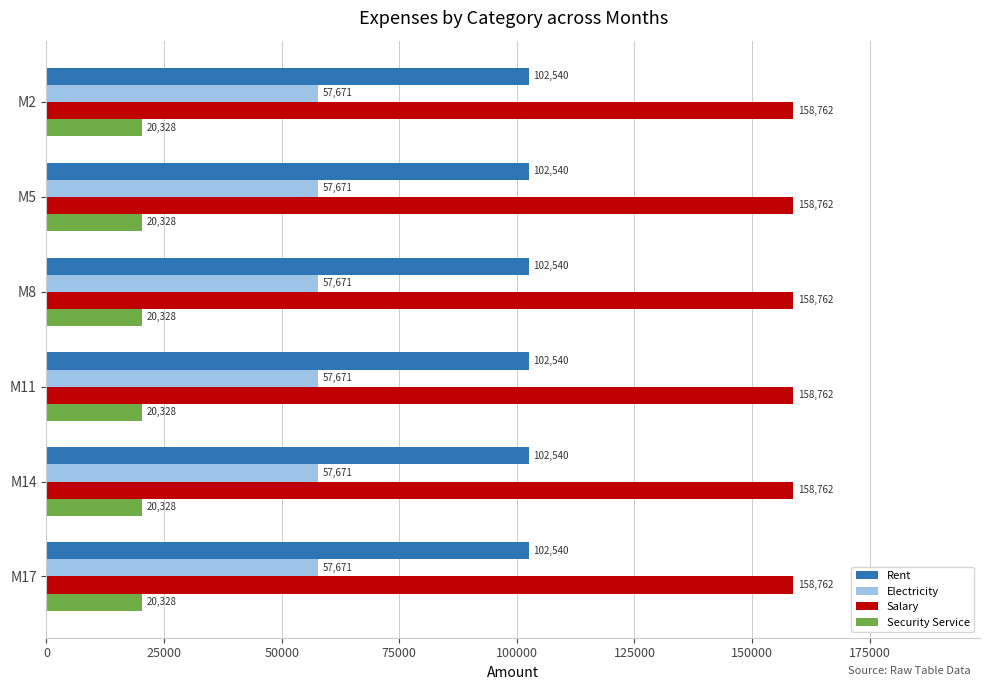

How many data points does each series have?

6